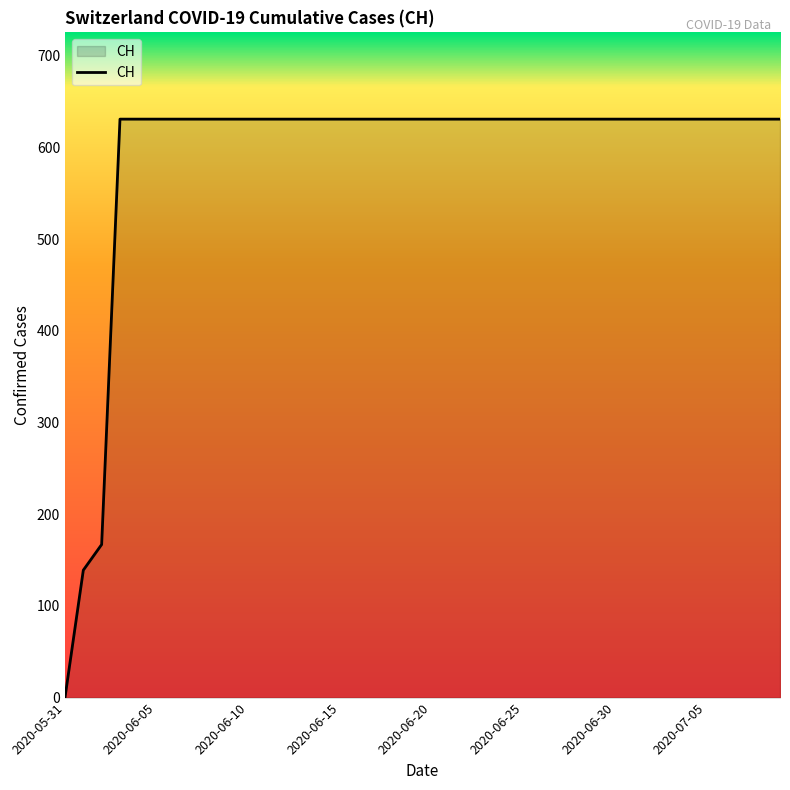

What is the difference between the maximum and minimum values?

631